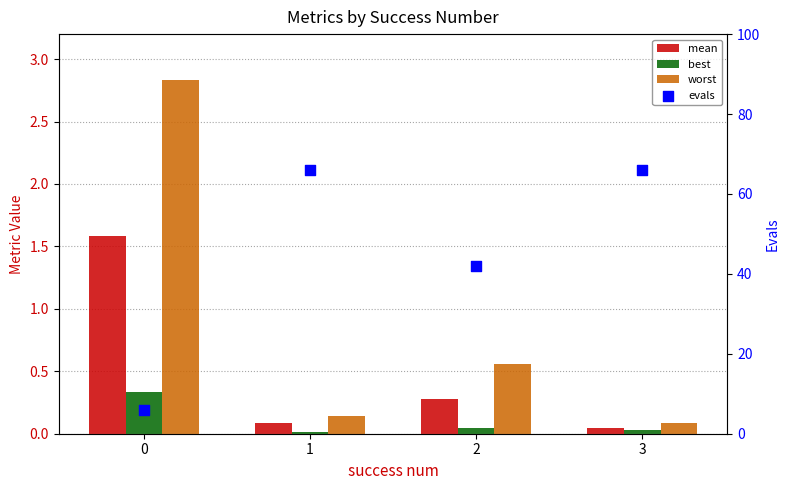

What are all the series names shown in the legend?

mean, best, worst, evals